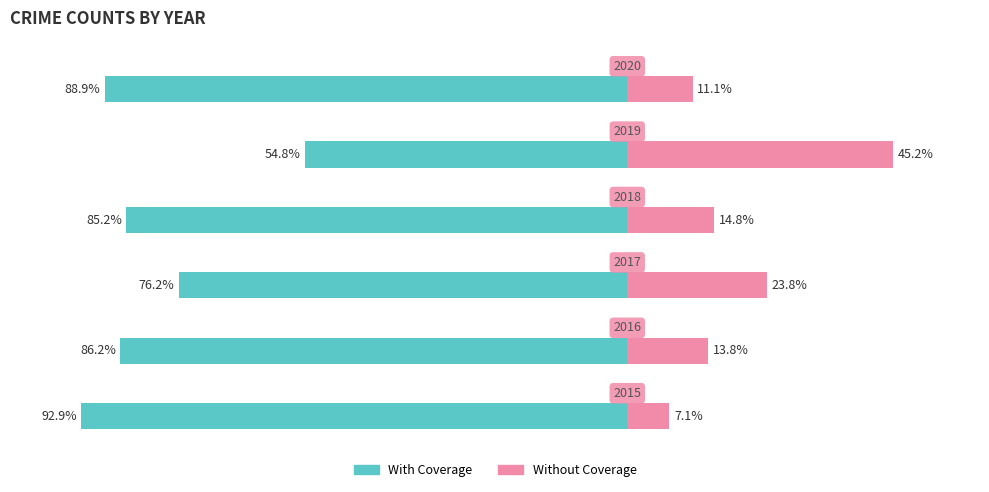

Reading left to right, extract all data points from this chart.

With Coverage: 92.9	86.2	76.2	85.2	54.8	88.9
Without Coverage: 7.1	13.8	23.8	14.8	45.2	11.1